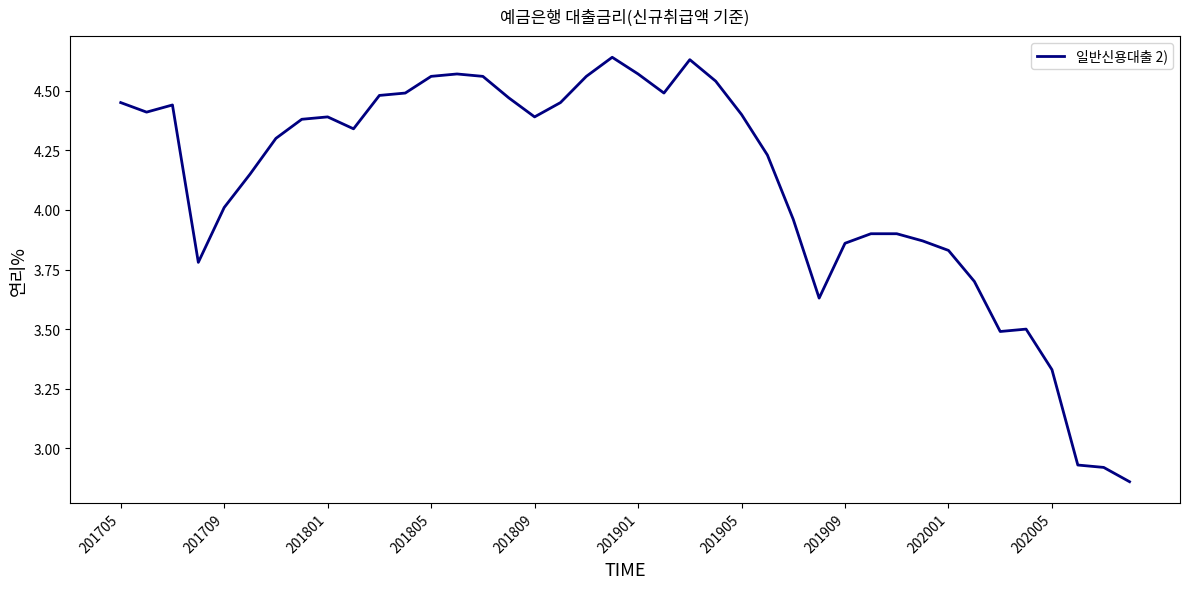

What is the difference between the maximum and minimum values?

1.8